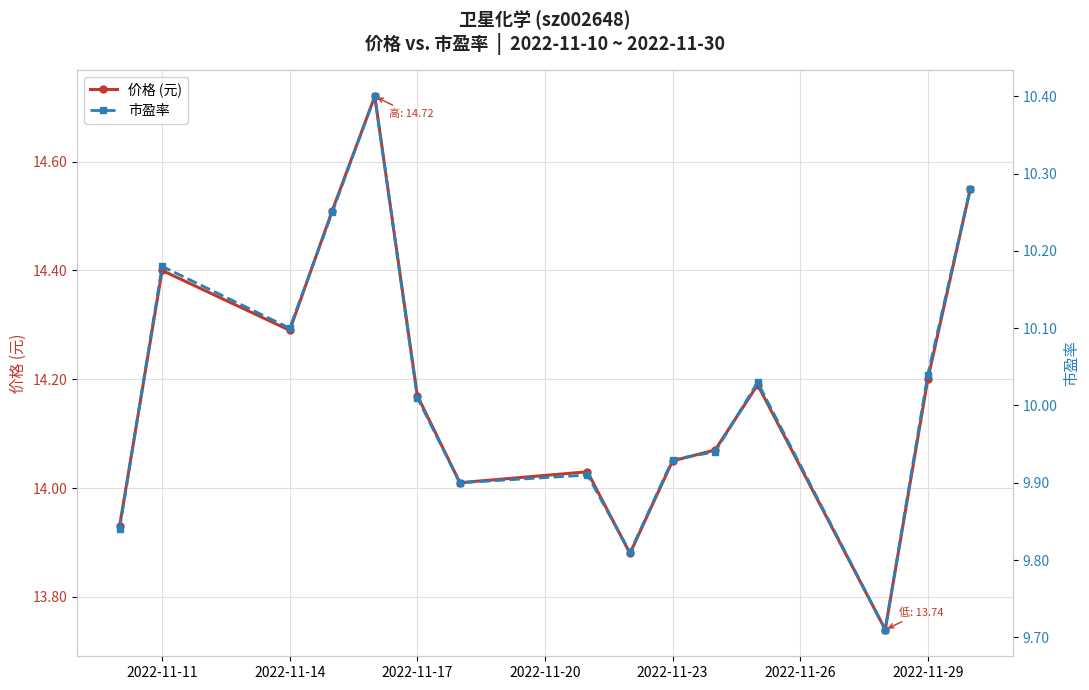

At how many categories does at least one series exceed 13?

15